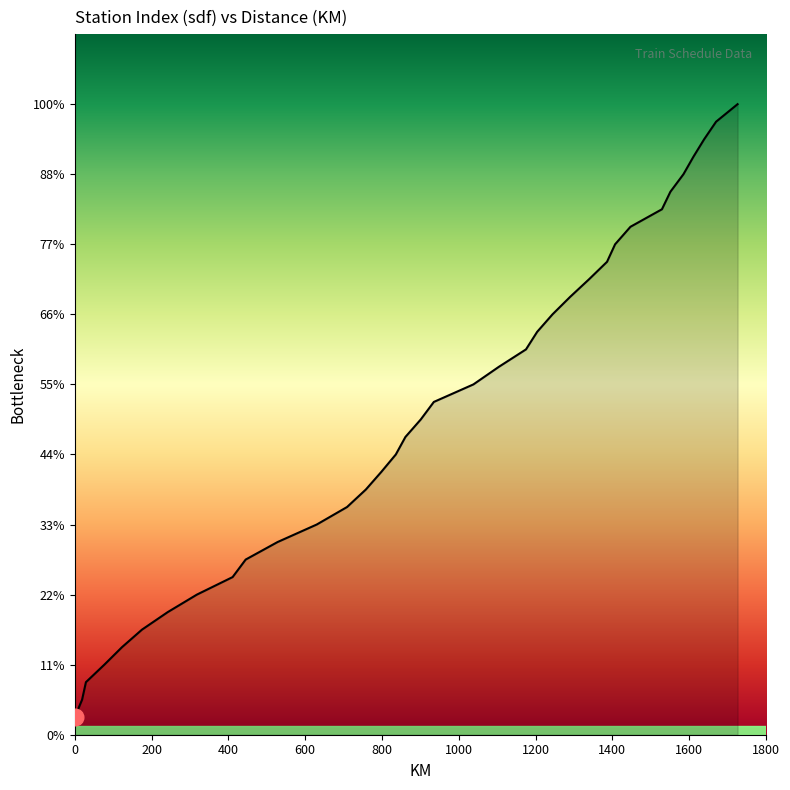

The chart shows a value of 7 at 630. True or false?

False